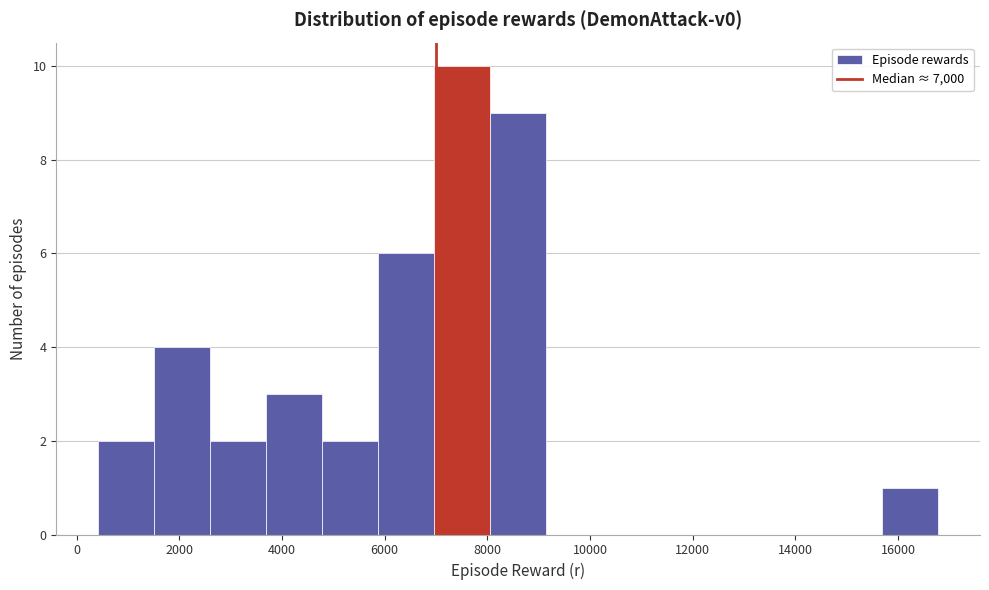

Which range on the x-axis has the tallest bar?

7000 to 8000